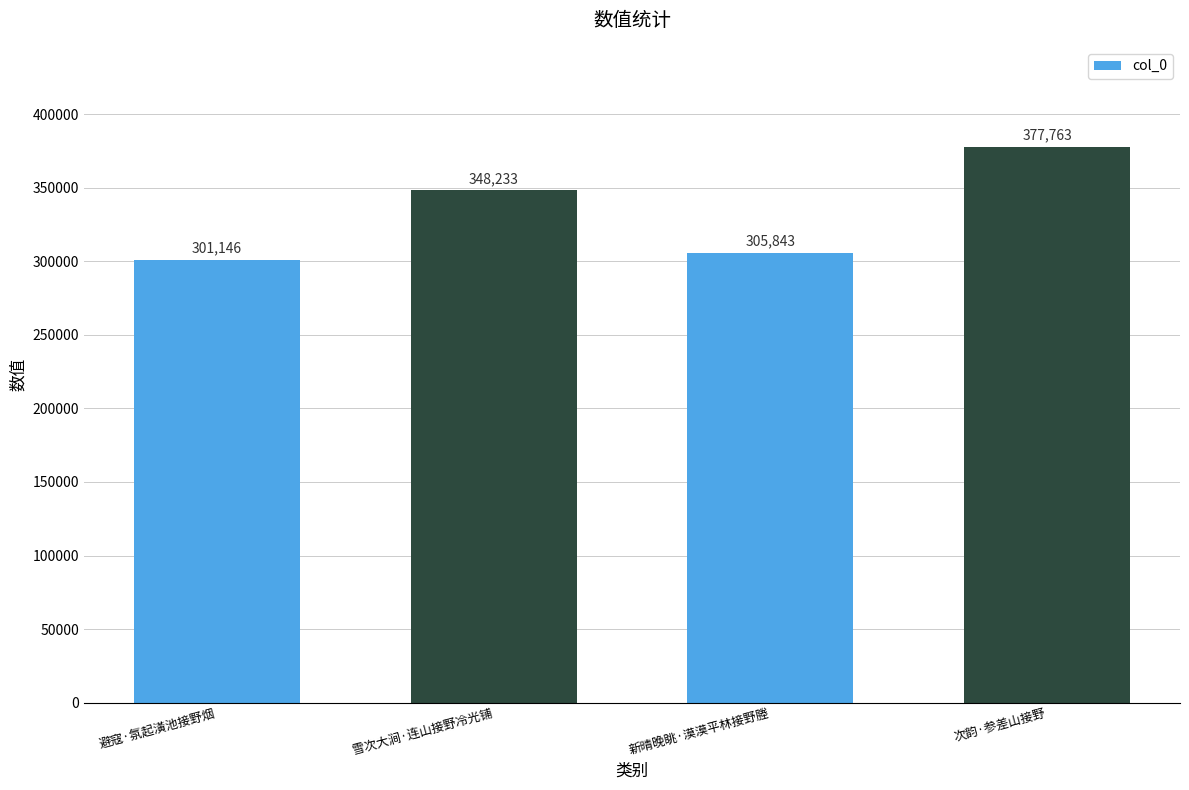

What is the label of the 4th bar from the left?

次韵·参差山接野